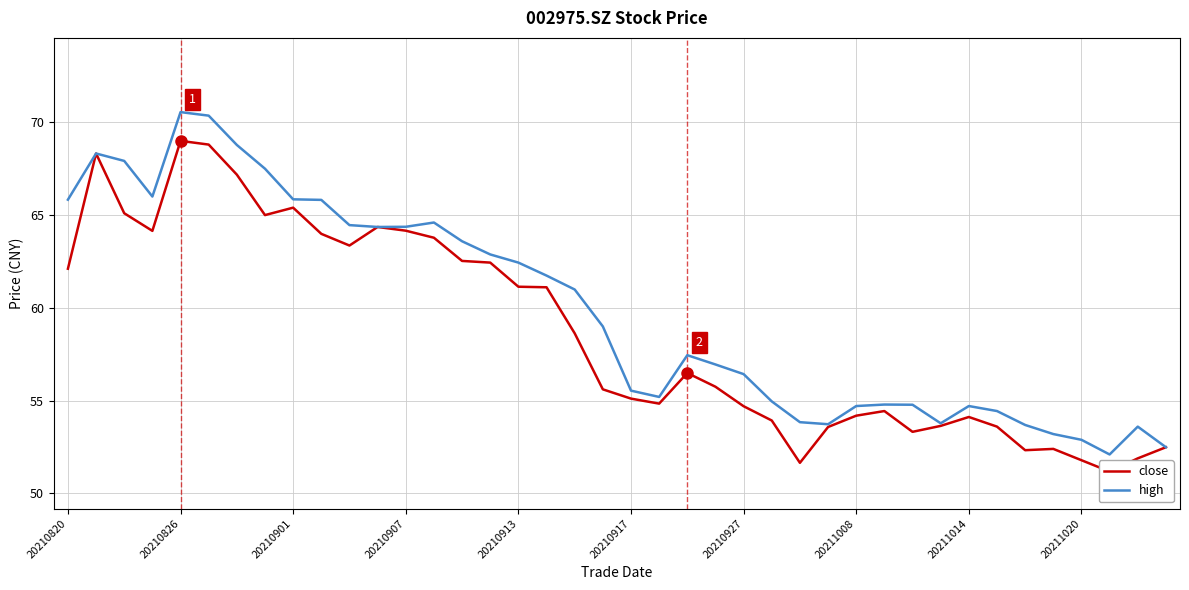

The high series shows 54.7 at 20211008. True or false?

True